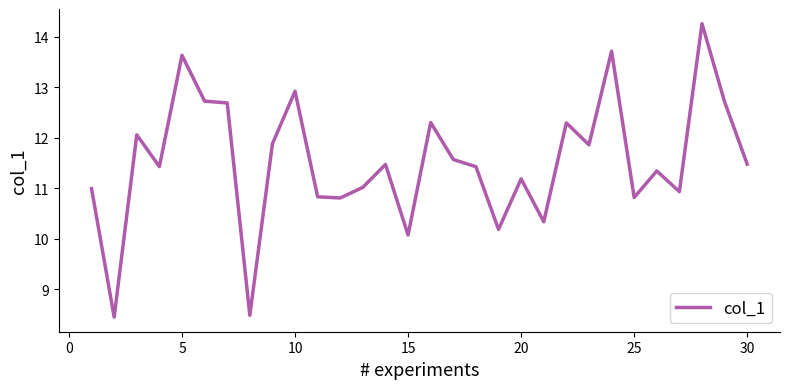

Count the number of categories in the chart.

30